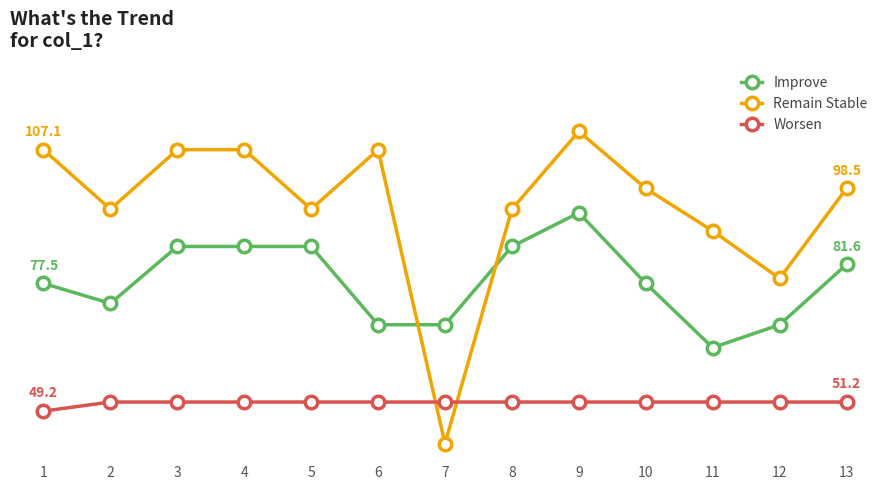

After their last crossing, which series has the higher values: Remain Stable or Improve?

Remain Stable